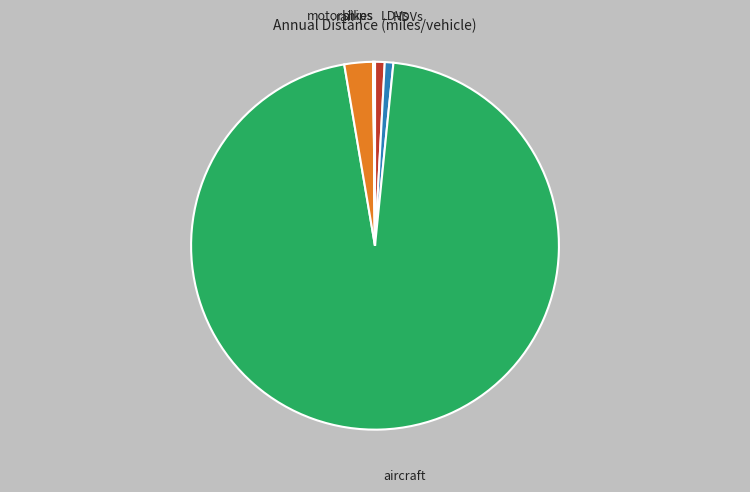

Which slice is the largest?

aircraft